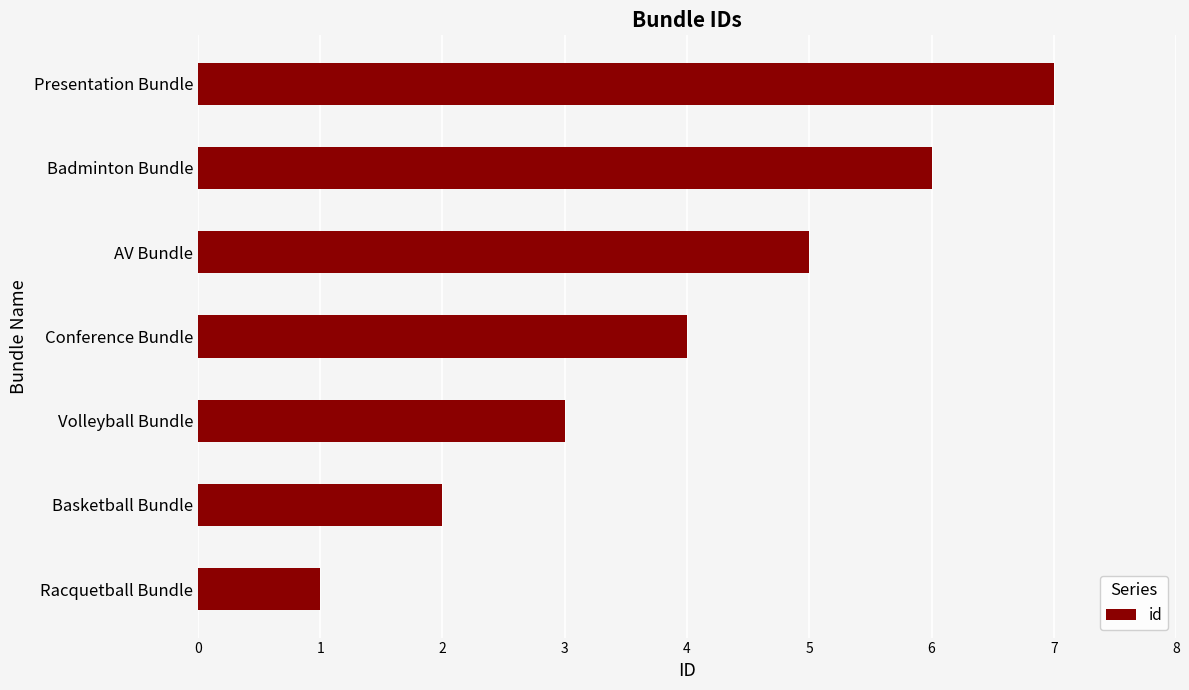

At which category does the chart reach its peak across all series?

Presentation Bundle